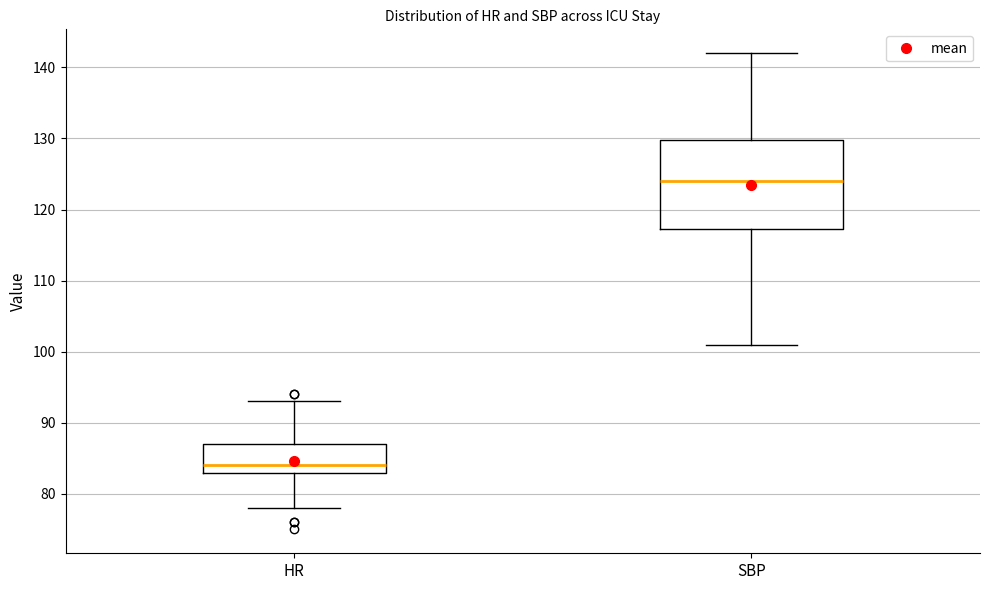

Reading left to right, read every box against the y-axis: the position of its median line, the range the box covers, and the ends of its whiskers. The values are not printed on the chart, so give them approximately, as read against the axis.

HR: median 84, box 83 to 87, whiskers 78 to 93
SBP: median 124, box 117 to 130, whiskers 101 to 142